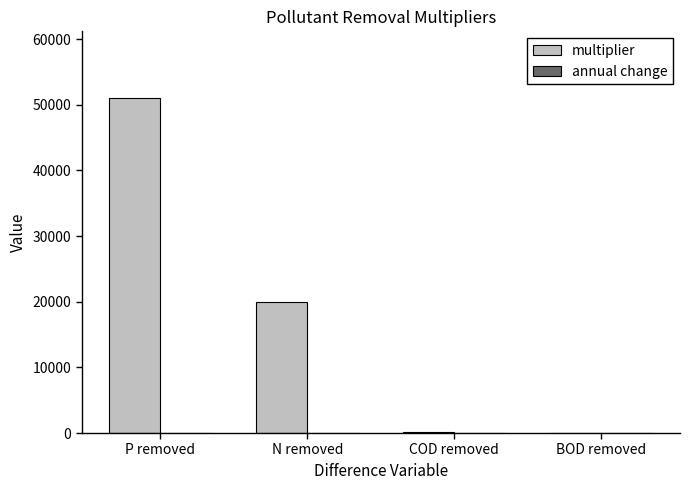

The multiplier series shows 29838 at P removed. True or false?

False